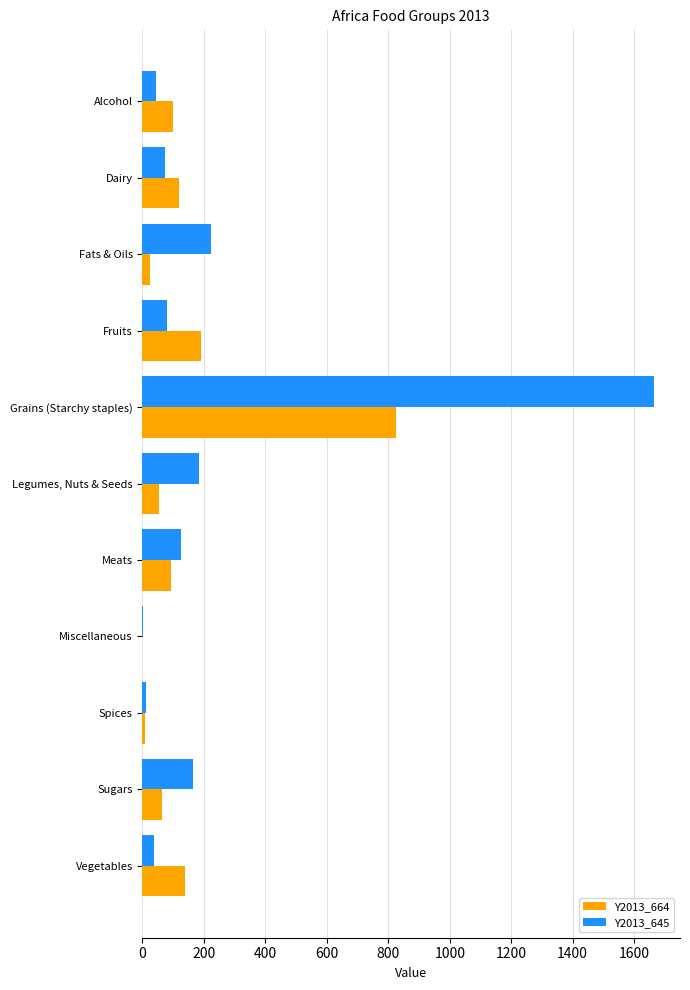

Which series has the largest total across all categories?

Y2013_645